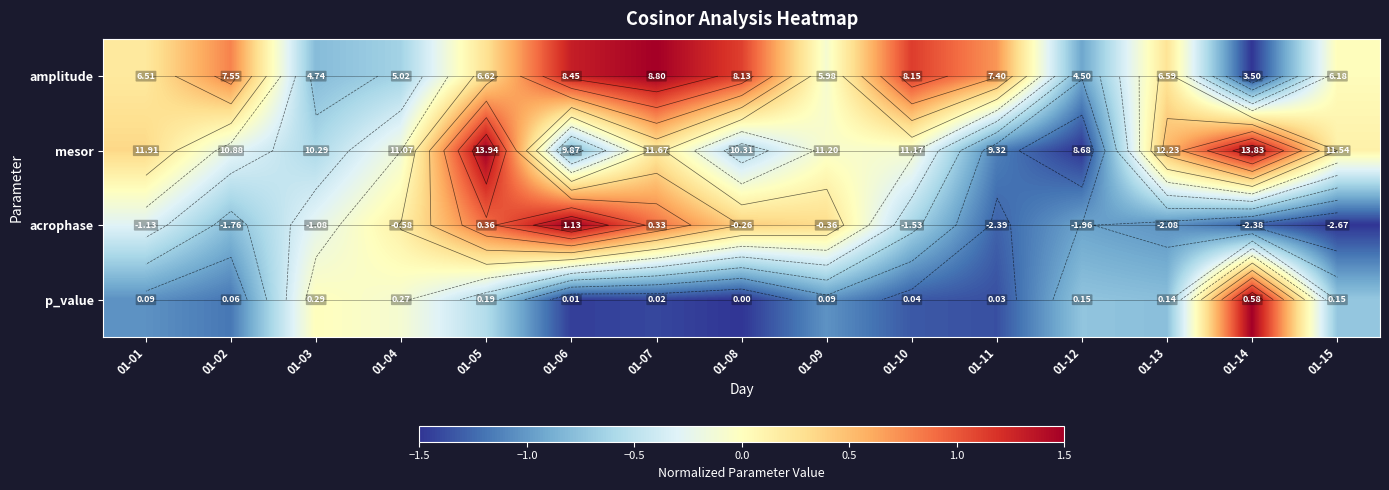

What is the sum of the p_value values at 01-08 and 01-04?

-1.6